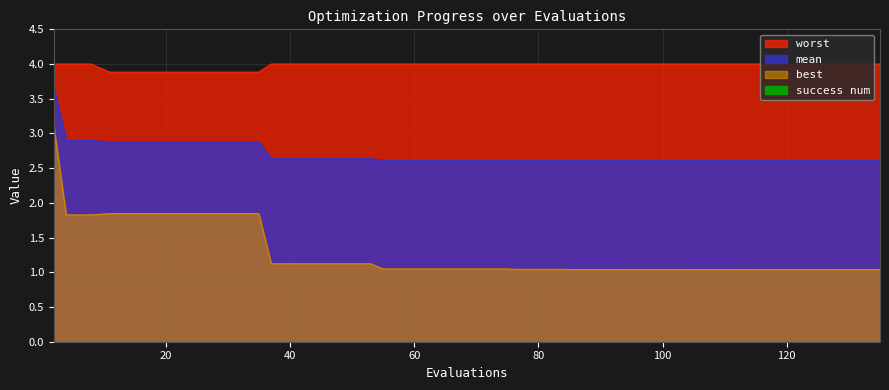

Where is mean nearest to the value 3?

4